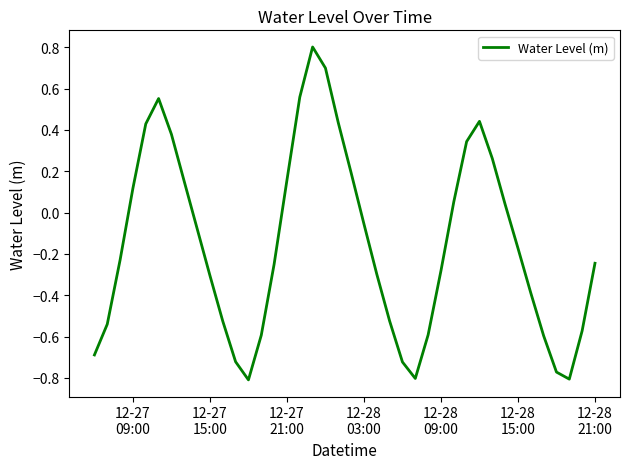

What is the difference between the maximum and minimum values?

1.6